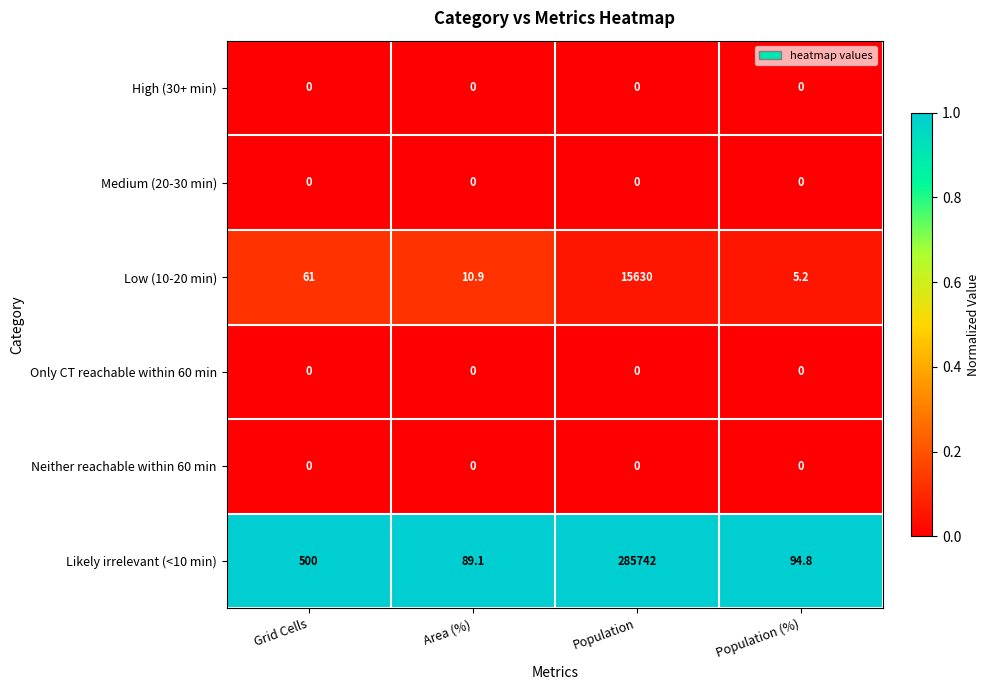

Which series changed the most between Population and Population (%)?

Likely irrelevant (<10 min)